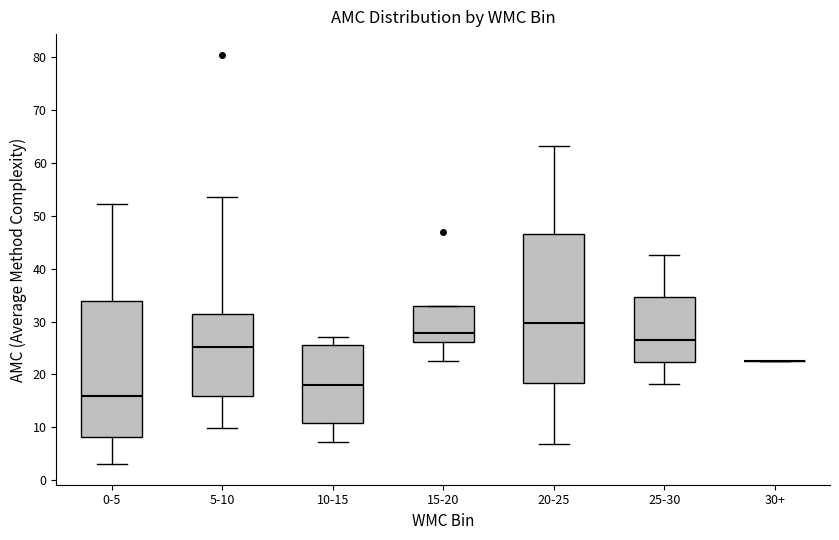

Where does the upper whisker of the box for 0-5 end on the y-axis? The values are not printed on the chart, so give them approximately, as read against the axis.

52